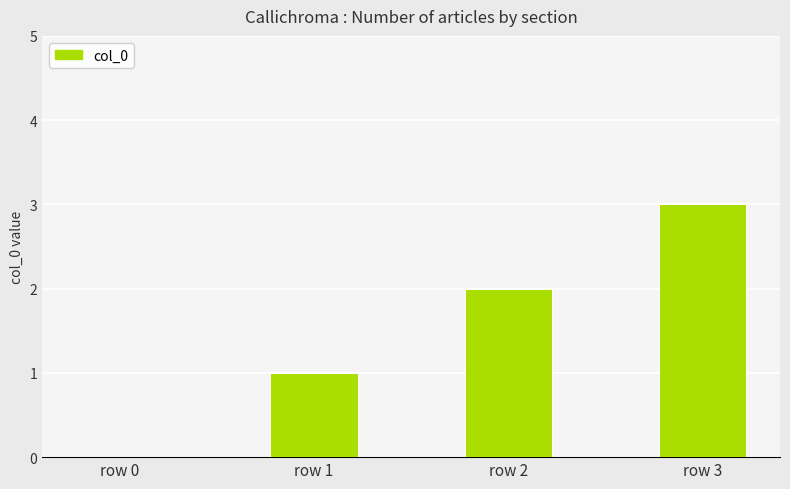

What value does the data have at row 3?

3